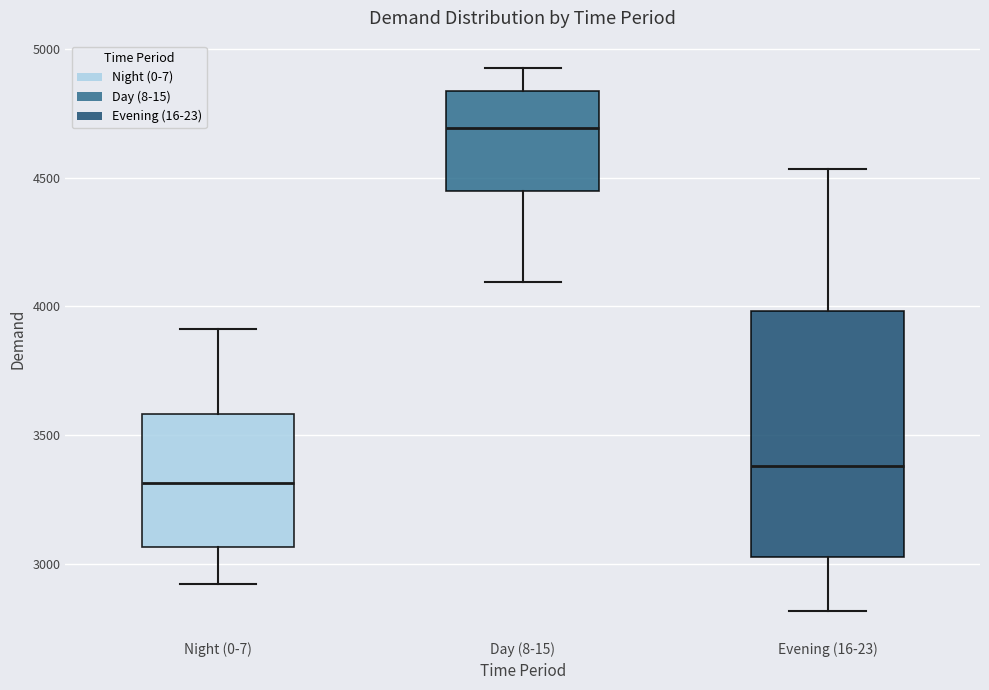

Reading left to right, transcribe this box plot: for each box, give where its median line is, the range the box spans, and where its two whiskers end, as read against the y-axis. The values are not printed on the chart, so give them approximately, as read against the axis.

Night (0-7): median 3300, box 3050 to 3600, whiskers 2900 to 3900
Day (8-15): median 4700, box 4450 to 4850, whiskers 4100 to 4950
Evening (16-23): median 3400, box 3050 to 4000, whiskers 2800 to 4550